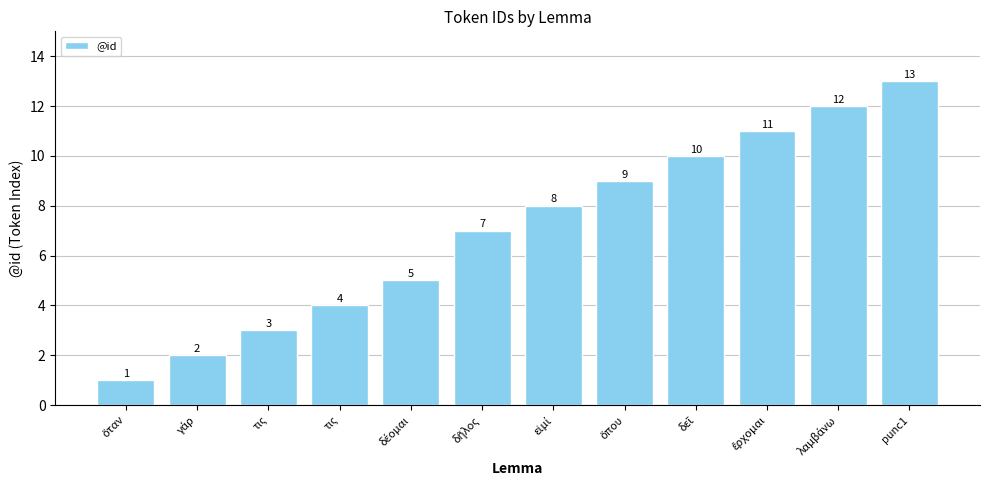

Reading left to right, what are all the values shown in this chart?

ὅταν=1	γάρ=2	τις=3	τις=4	δέομαι=5	δῆλος=7	εἰμί=8	ὅπου=9	δεῖ=10	ἔρχομαι=11	λαμβάνω=12	punc1=13